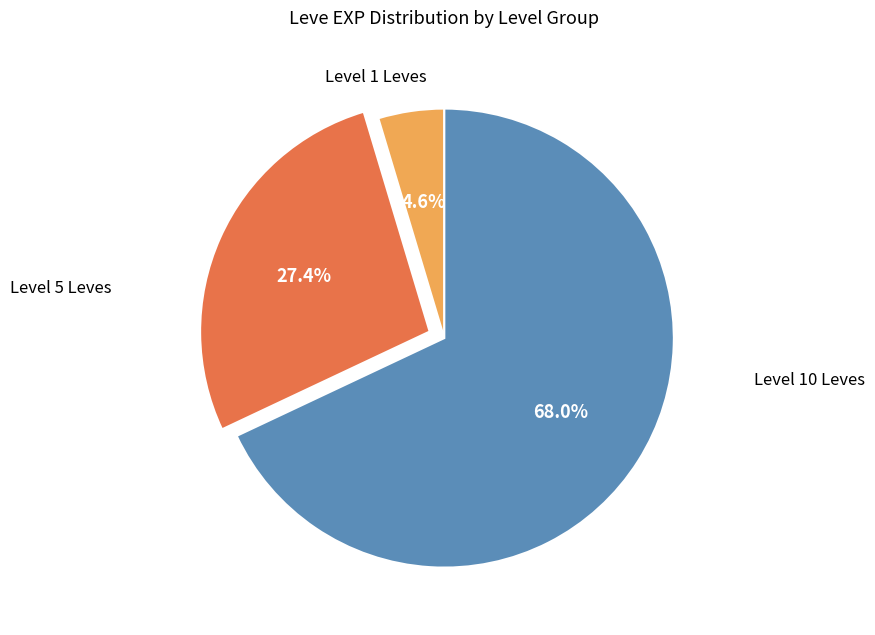

Is there any slice that represents more than half of the pie?

Yes